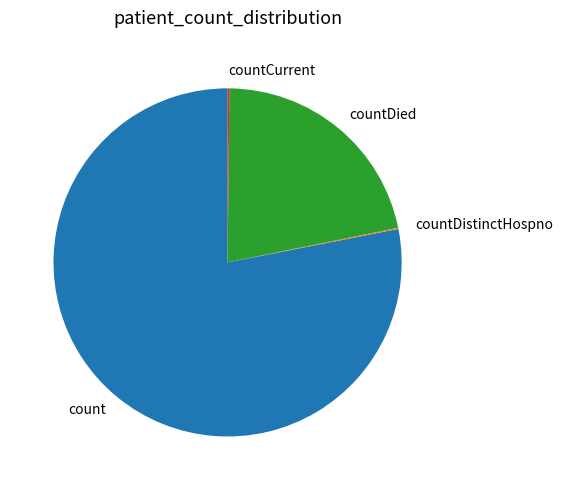

Approximately how many times larger is the value at countDied compared to count?

0.3